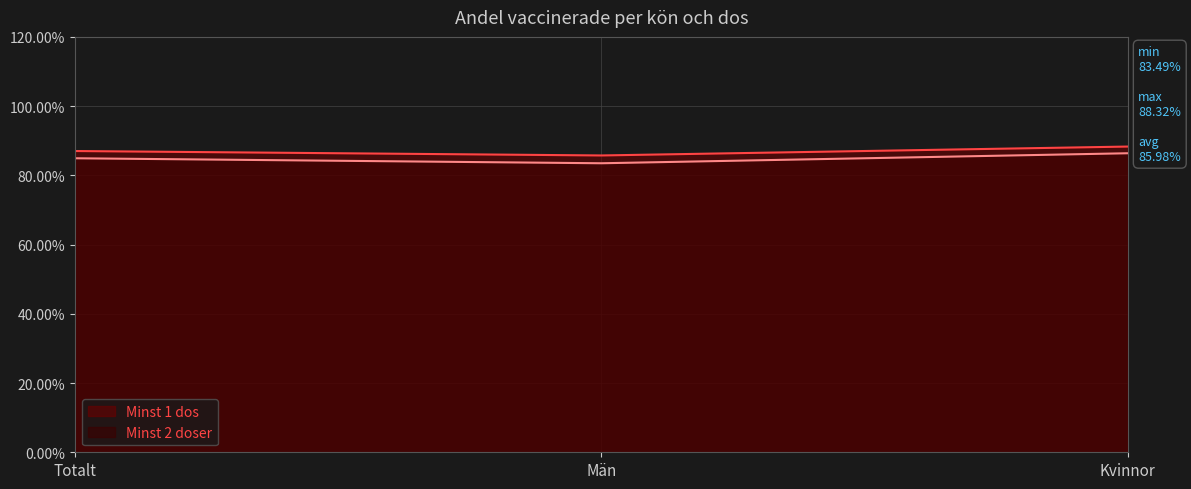

What is the sum of the Minst 2 doser values at Kvinnor and Män?

1.7